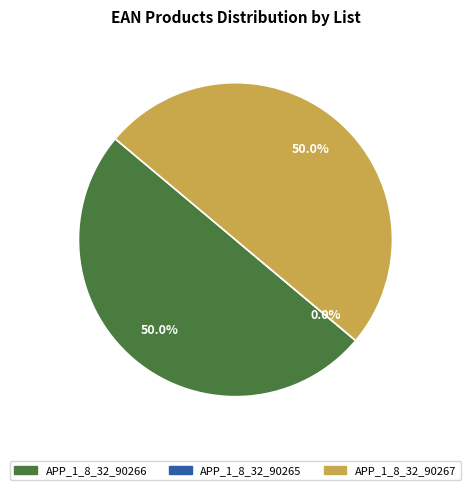

To the nearest percent, what is the average slice percentage?

33%